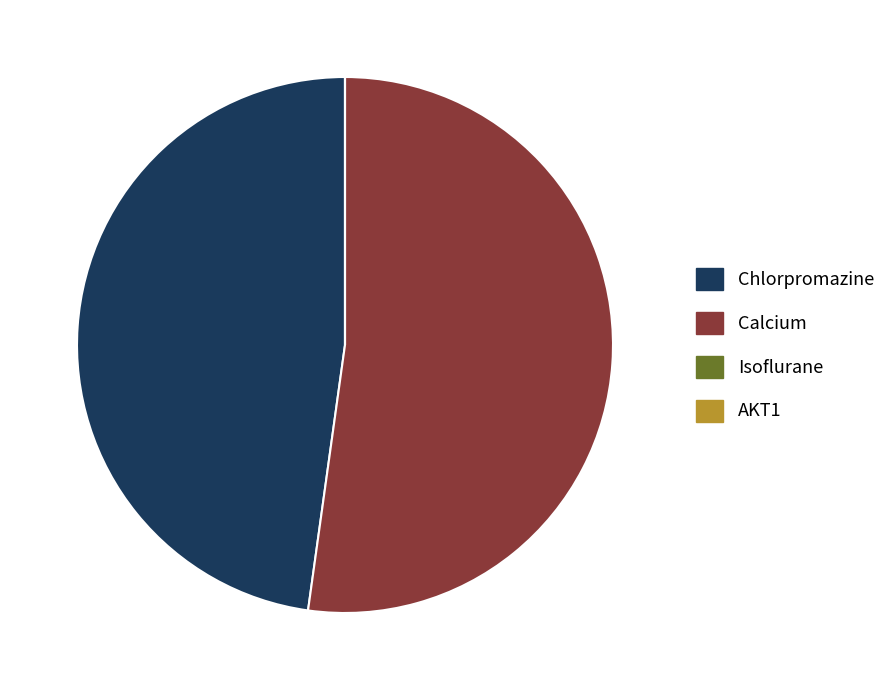

Which slice represents more than half of the pie?

Calcium